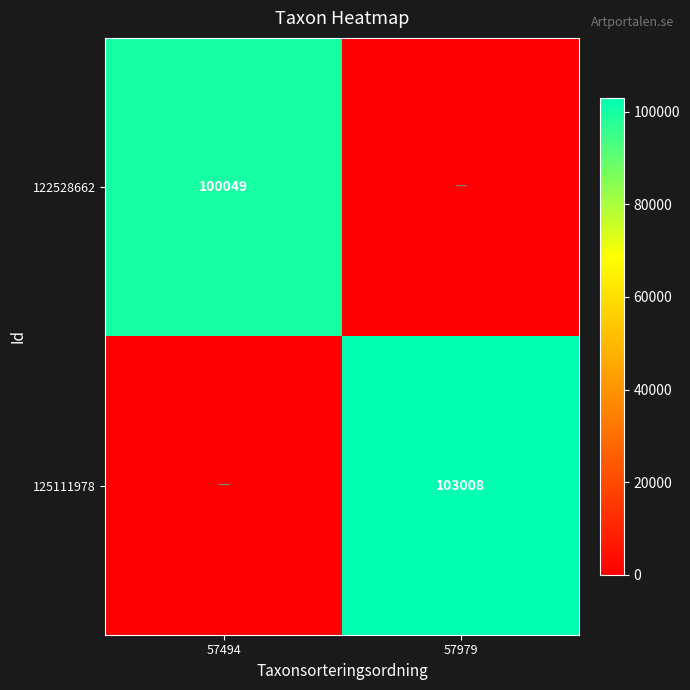

What is the total value across all series at 57979?

103008